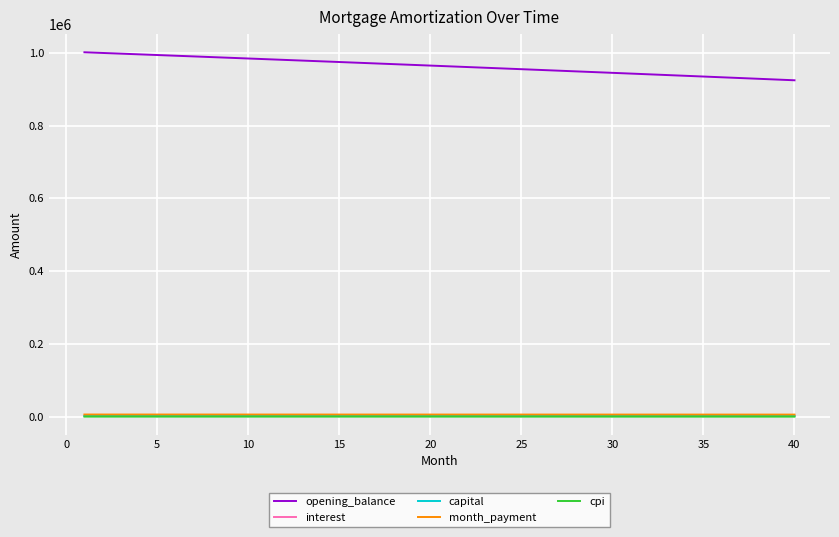

True or false: month_payment and opening_balance cross at least once.

False